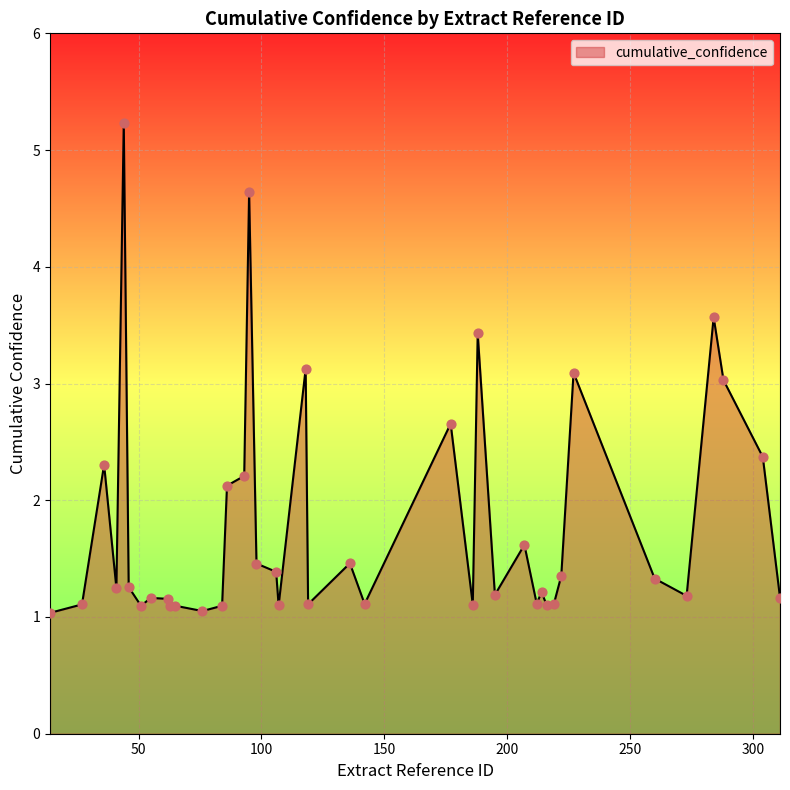

What is the greatest value displayed?

5.2